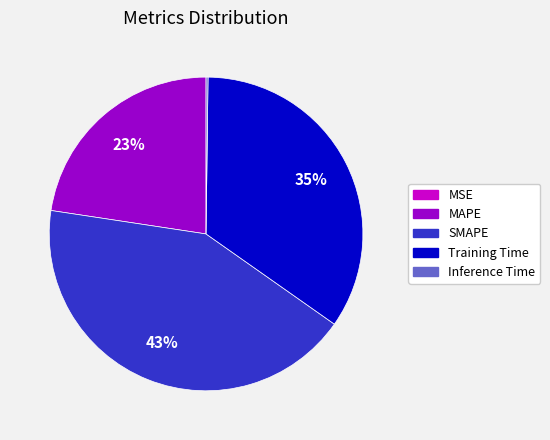

To the nearest percent, what is the difference between the Training Time and MAPE slice percentages?

12%